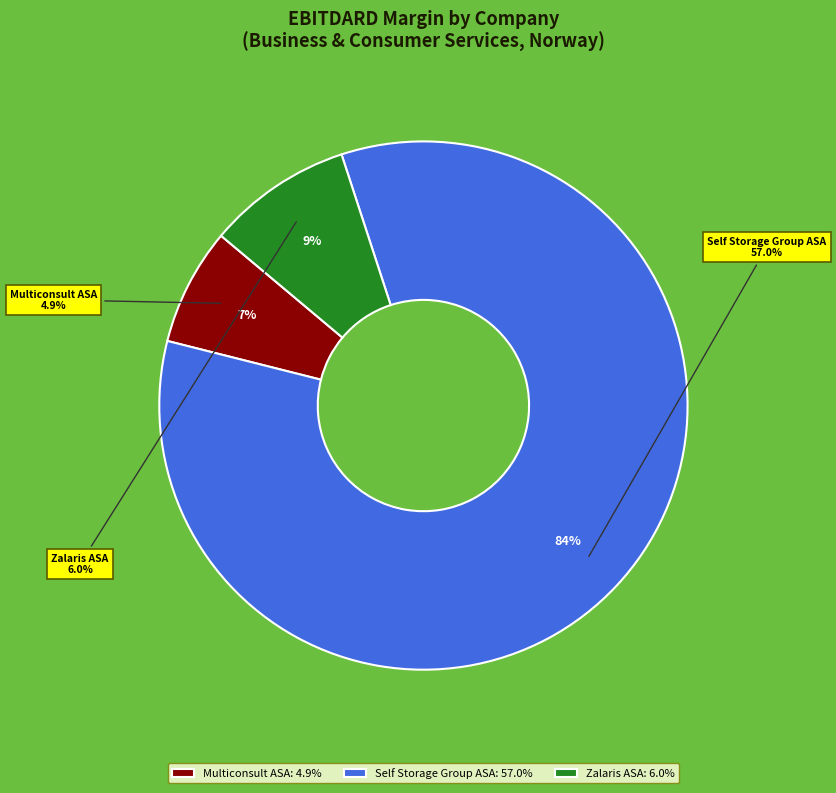

Rank the categories by value from highest to lowest.

Self Storage Group ASA (OB:SSG), Zalaris ASA (OB:ZAL), Multiconsult ASA (OB:MULTI)